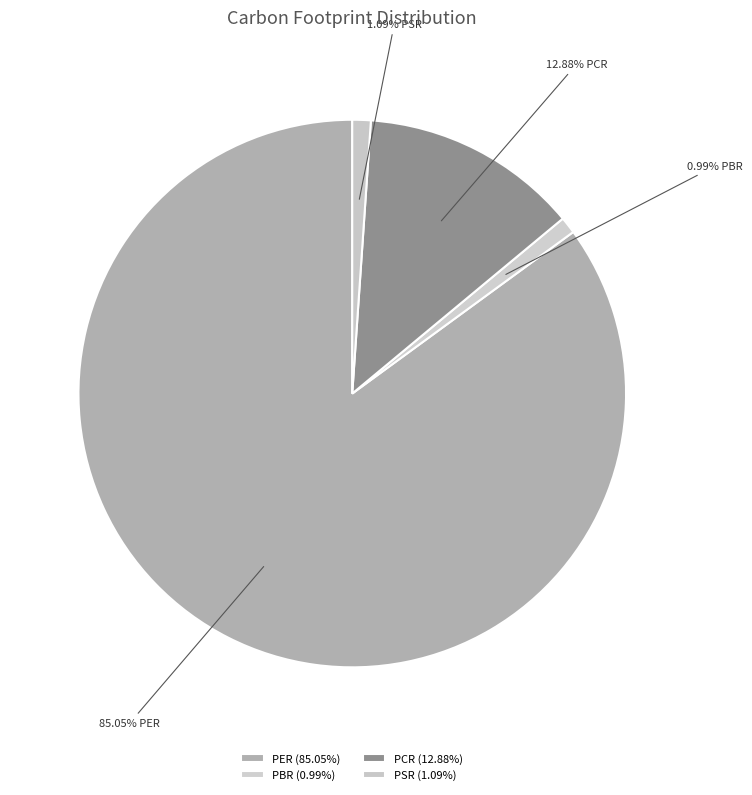

Rank the categories by value from highest to lowest.

PER, PCR, PSR, PBR